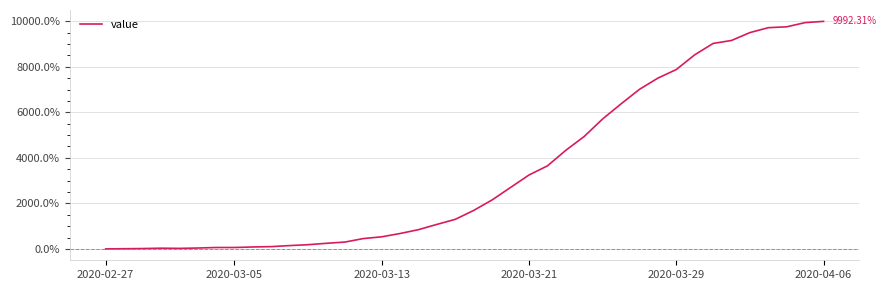

What is the difference between the maximum and minimum values?

9992.3